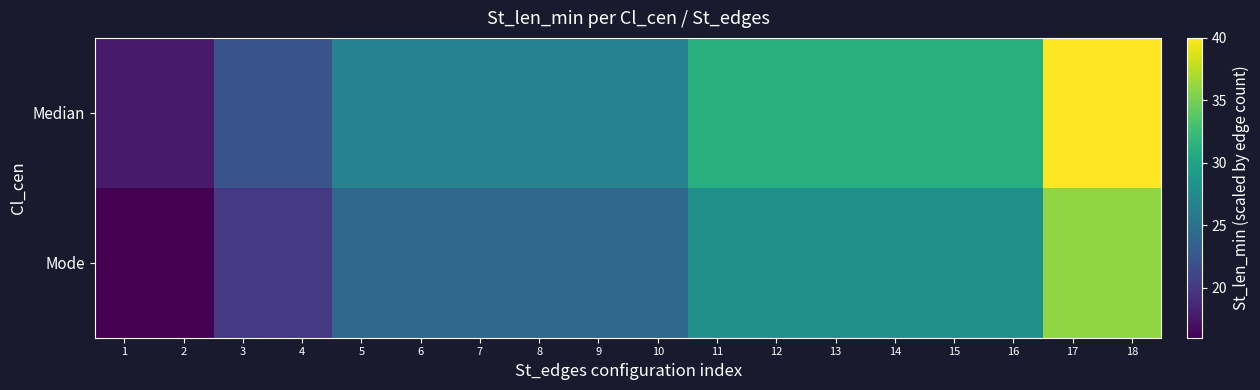

At 5, list the series in order from largest to smallest.

Median, Mode